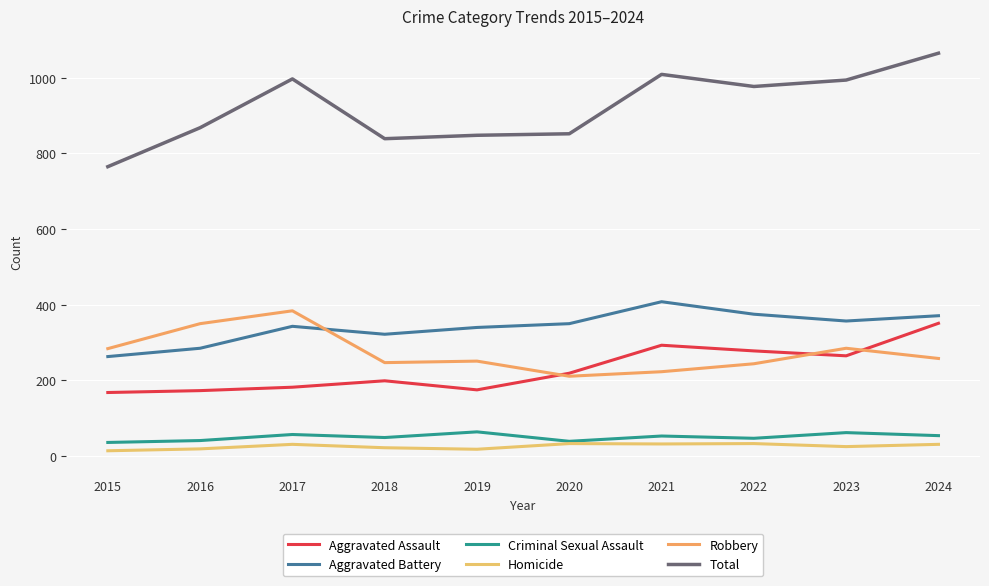

True or false: Robbery and Total intersect in this chart.

False